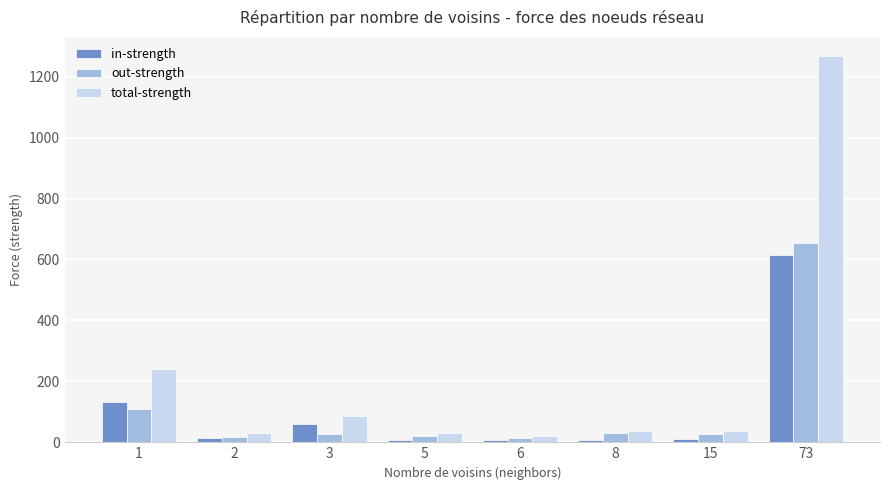

What is the sum of the out-strength values at 3 and 73?

679.4